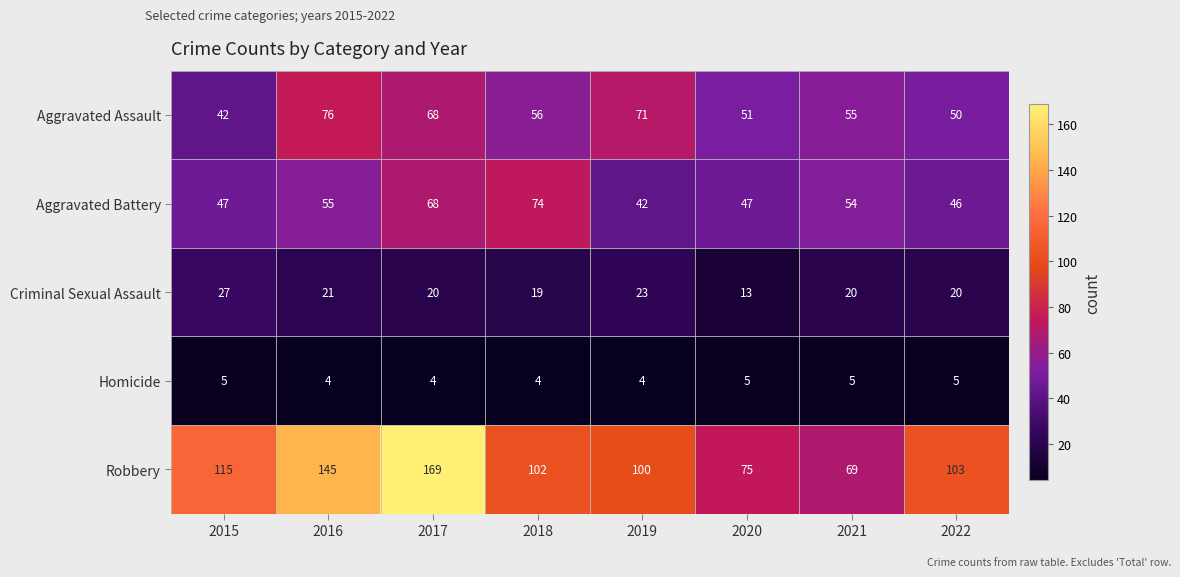

Is it true that Homicide equals 4 at 2017?

True